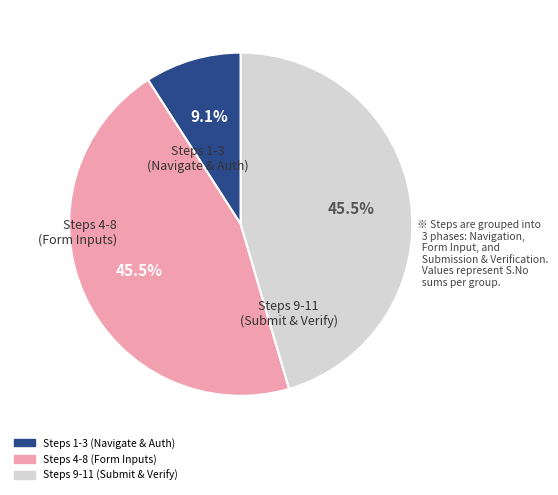

Is there any slice that represents more than half of the pie?

No